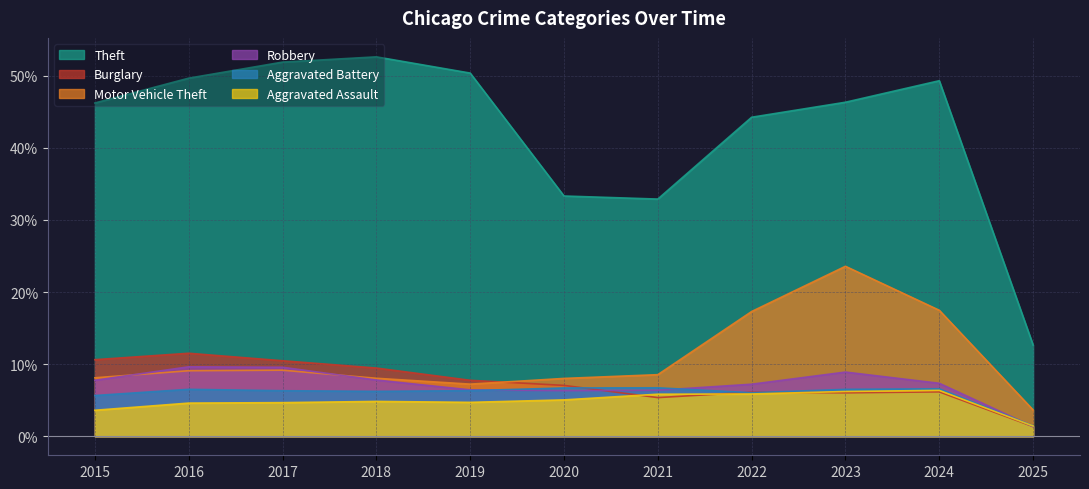

How many data points does each series have?

11